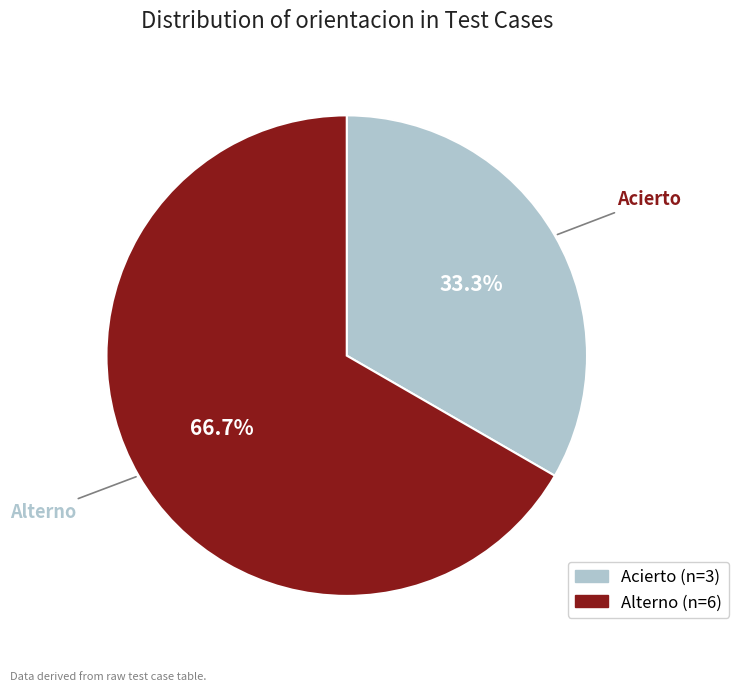

To the nearest percent, what is the difference between the Alterno and Acierto slice percentages?

33%